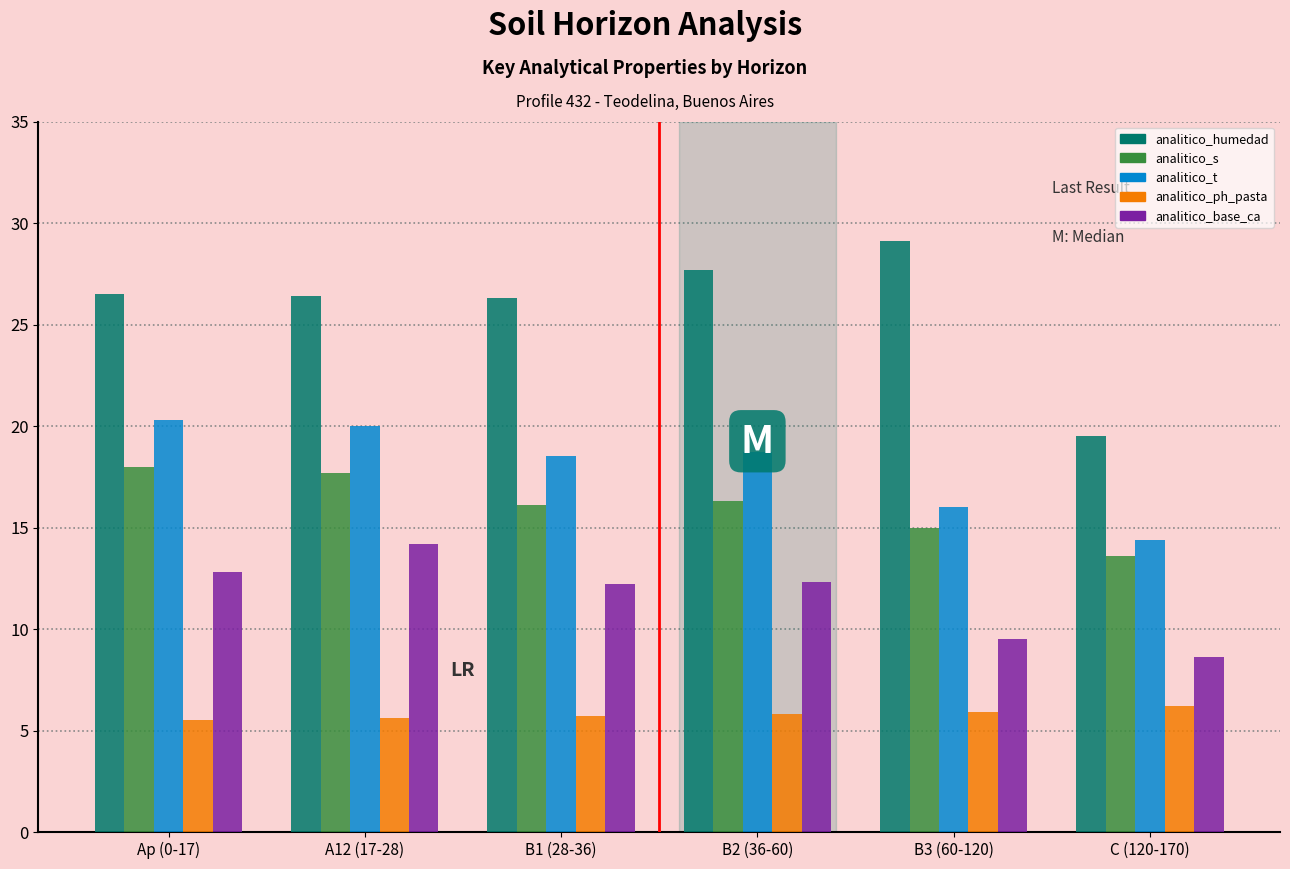

What position from the left is C (120-170)?

6